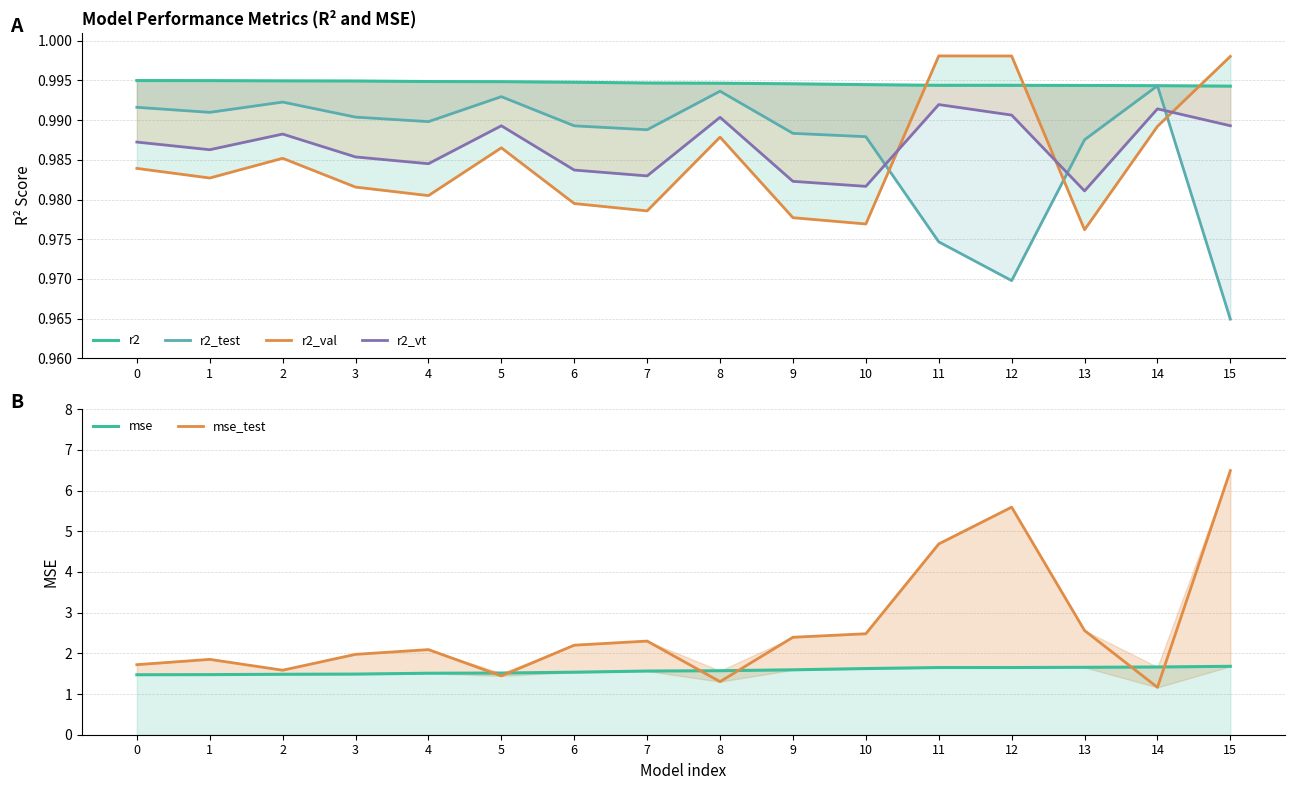

Reading left to right, what are all the values shown in this chart?

r2: 0=1.0	1=1.0	2=1.0	3=1.0	4=1.0	5=1.0	6=1.0	7=1.0	8=1.0	9=1.0	10=1.0	11=1.0	12=1.0	13=1.0	14=1.0	15=1.0
r2_test: 0=1.0	1=1.0	2=1.0	3=1.0	4=1.0	5=1.0	6=1.0	7=1.0	8=1.0	9=1.0	10=1.0	11=1.0	12=1.0	13=1.0	14=1.0	15=1.0
r2_val: 0=1.0	1=1.0	2=1.0	3=1.0	4=1.0	5=1.0	6=1.0	7=1.0	8=1.0	9=1.0	10=1.0	11=1.0	12=1.0	13=1.0	14=1.0	15=1.0
r2_vt: 0=1.0	1=1.0	2=1.0	3=1.0	4=1.0	5=1.0	6=1.0	7=1.0	8=1.0	9=1.0	10=1.0	11=1.0	12=1.0	13=1.0	14=1.0	15=1.0
mse: 0=1.5	1=1.5	2=1.5	3=1.5	4=1.5	5=1.5	6=1.5	7=1.6	8=1.6	9=1.6	10=1.6	11=1.7	12=1.7	13=1.7	14=1.7	15=1.7
mse_test: 0=1.7	1=1.9	2=1.6	3=2.0	4=2.1	5=1.4	6=2.2	7=2.3	8=1.3	9=2.4	10=2.5	11=4.7	12=5.6	13=2.6	14=1.2	15=6.5